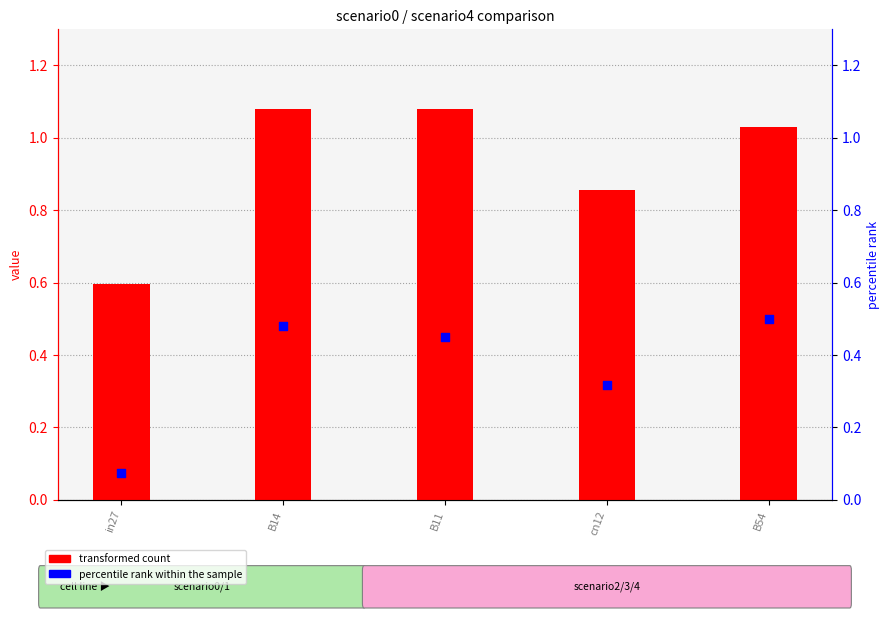

What is the change in value from in27 to B54?

+0.4